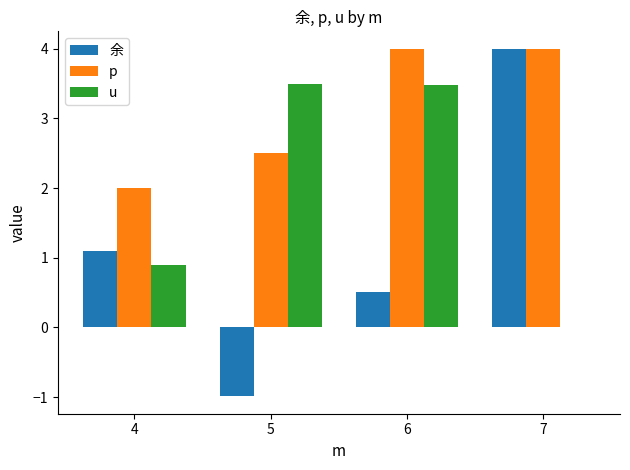

What is the sum of all u values?

7.9